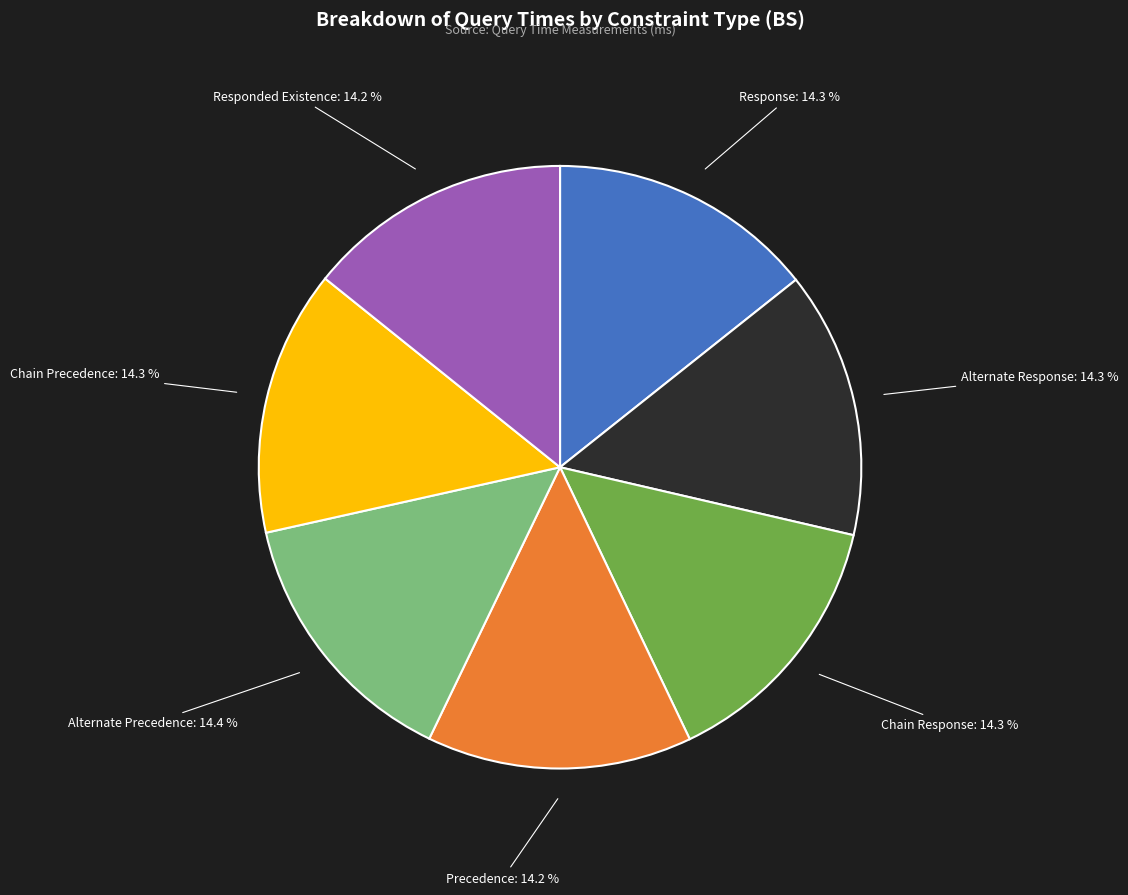

Does any single category account for the majority?

No